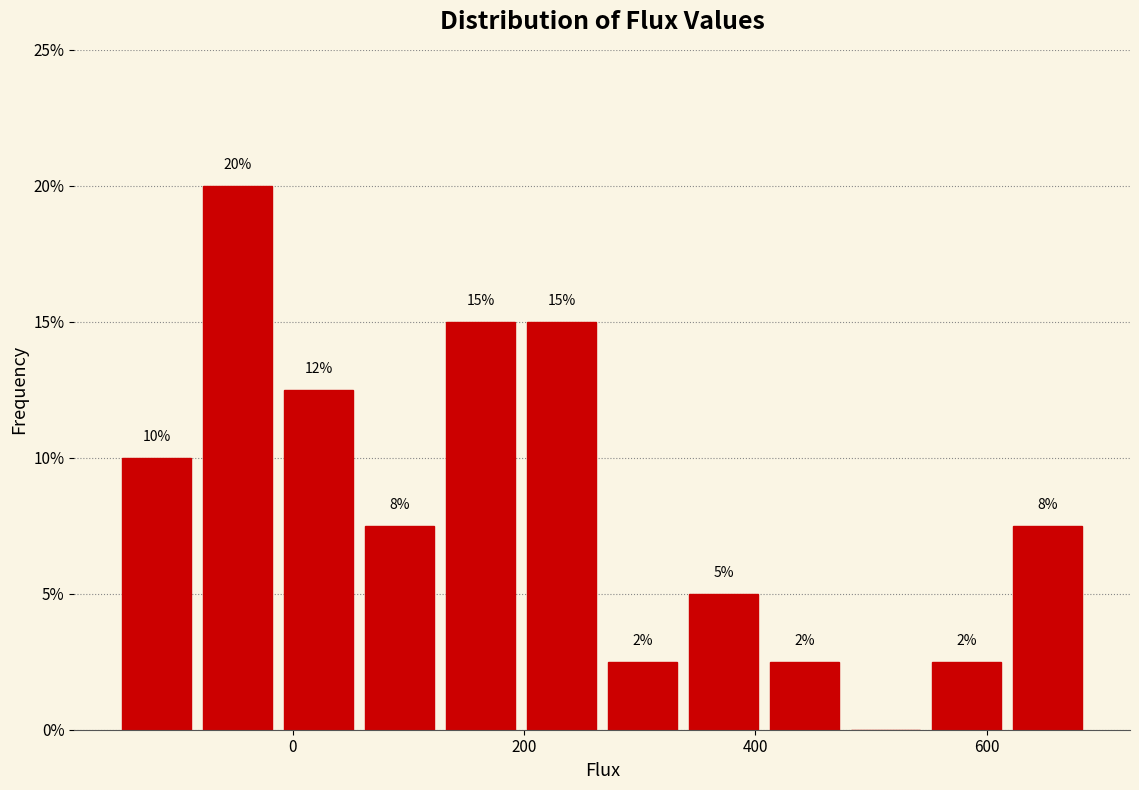

Read against the x-axis, roughly where is the centre of the tallest bar?

-40